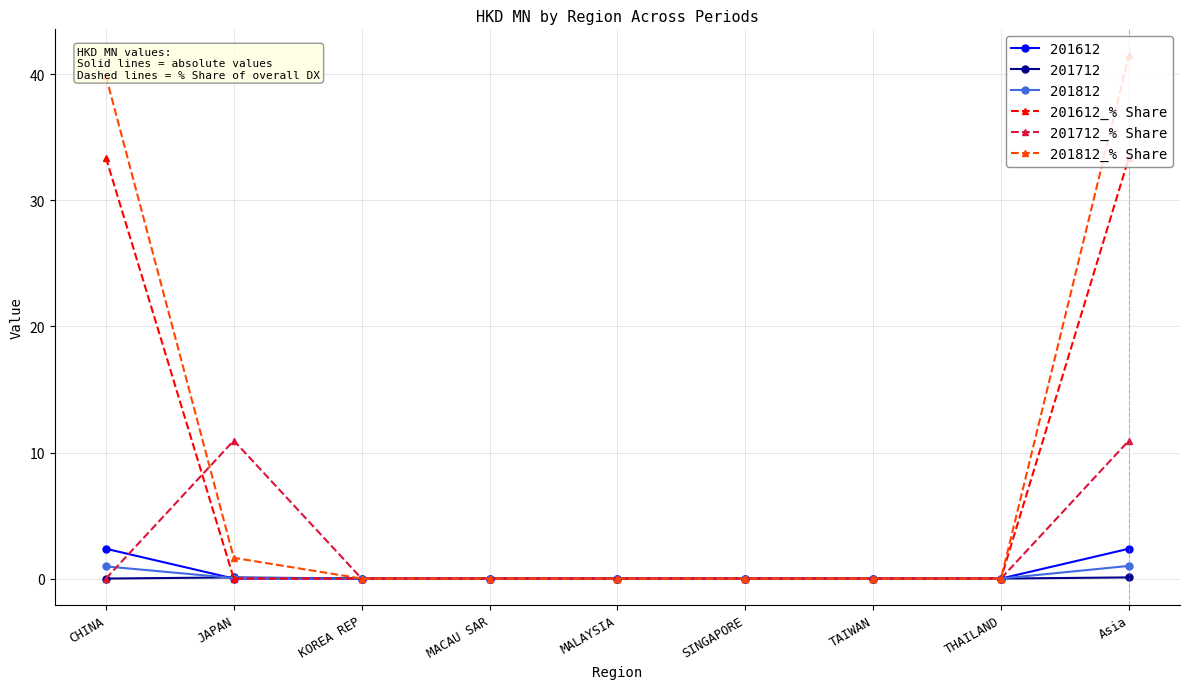

How many distinct data groups are displayed?

6